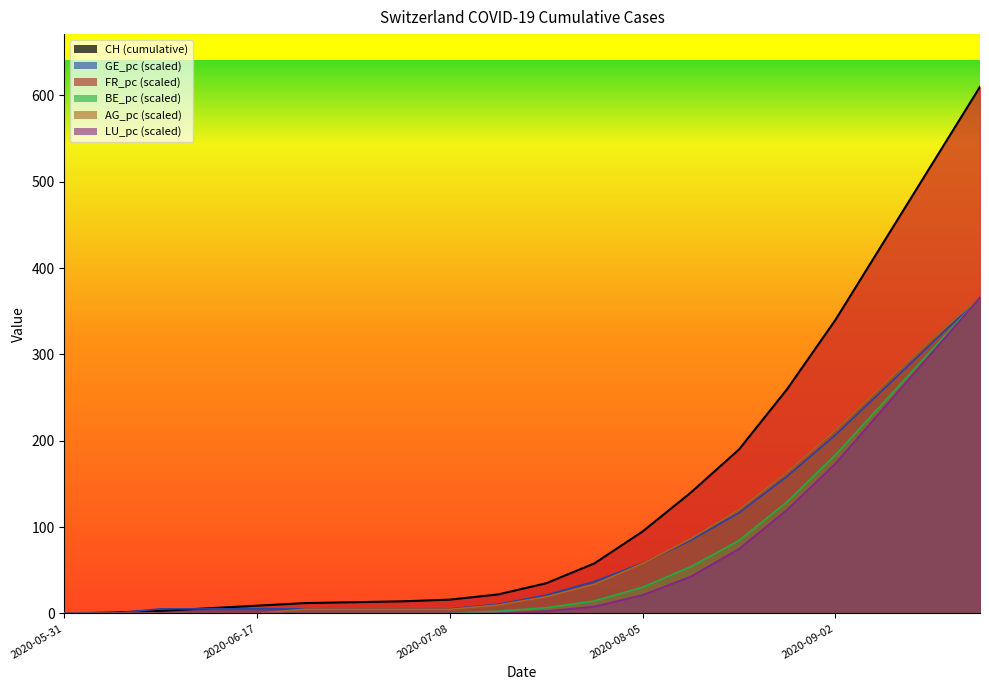

What is the maximum value shown in the chart?

610.0